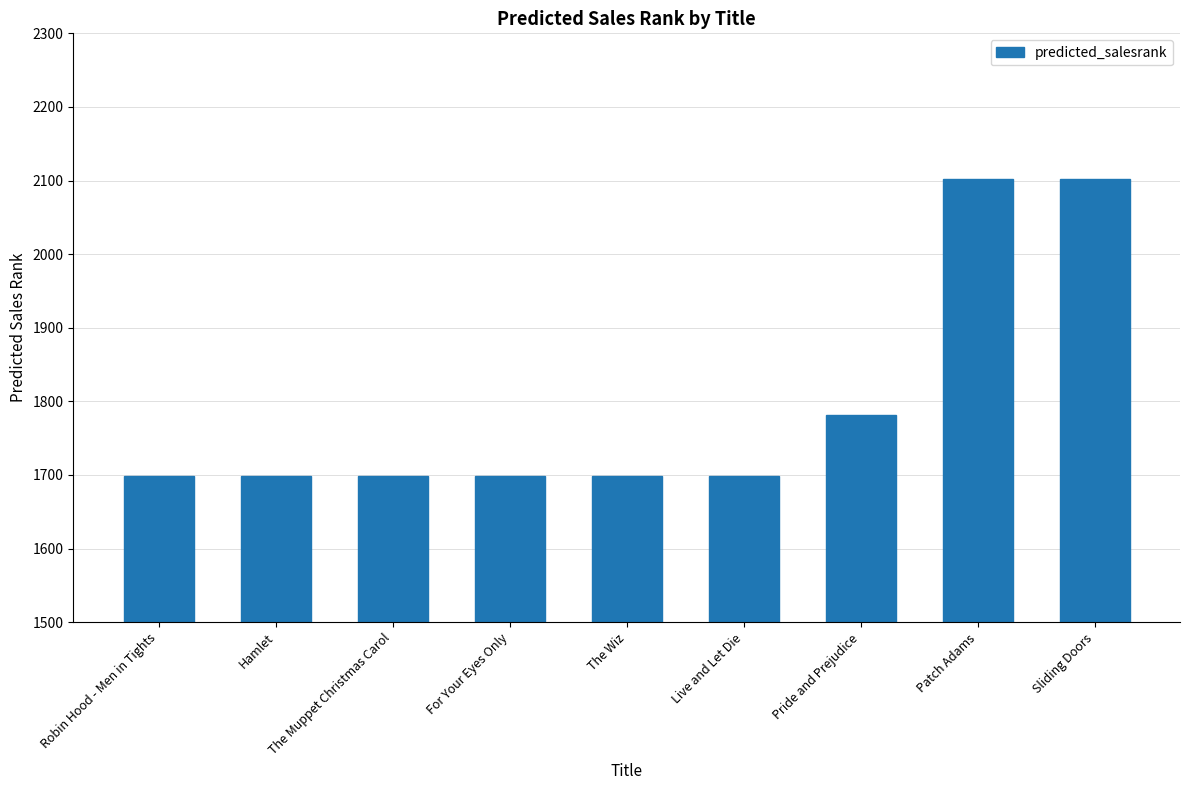

What is the sum of all values?

16180.2